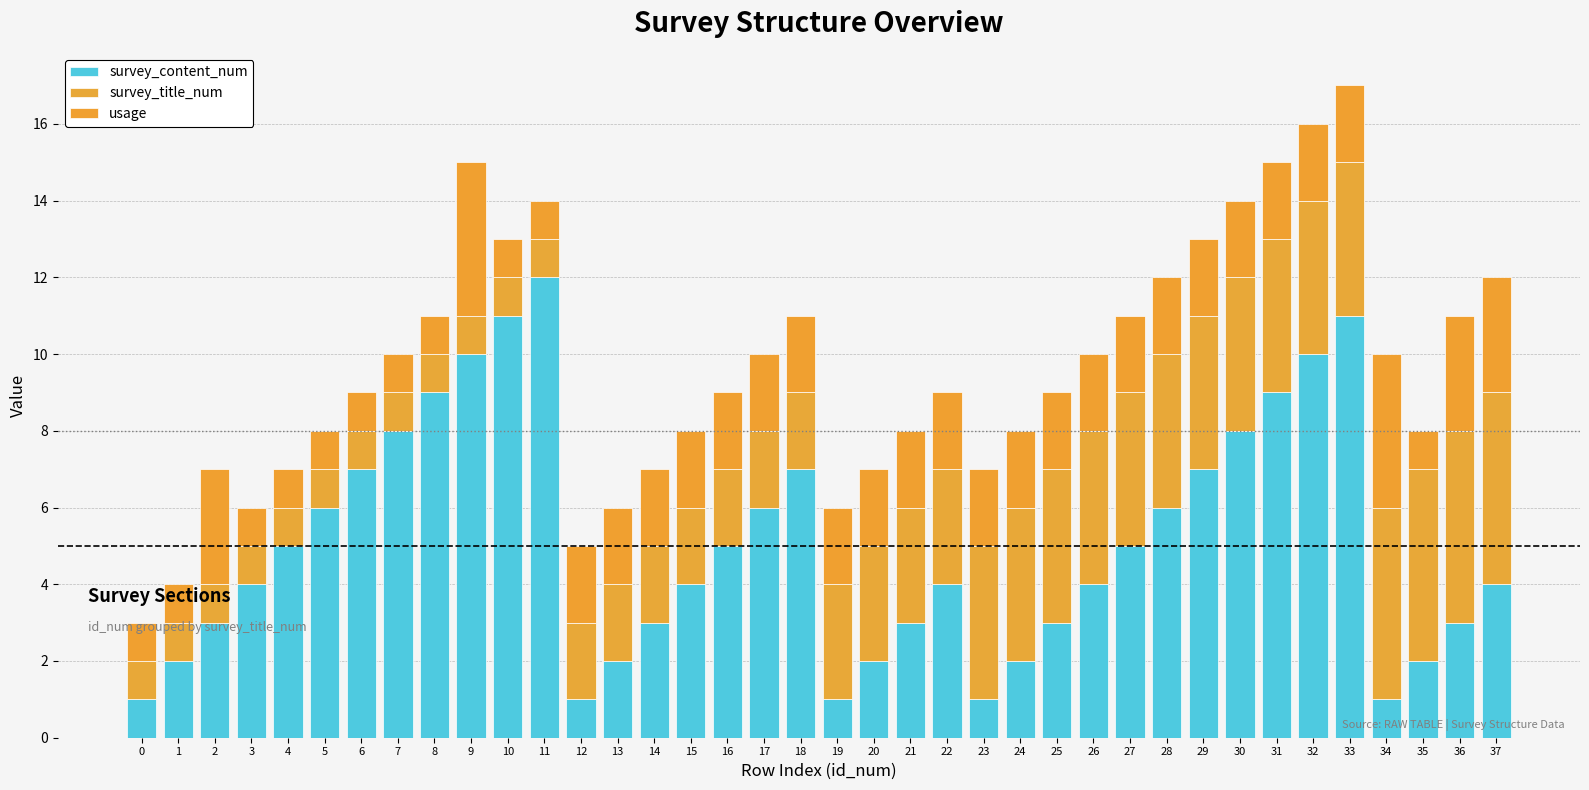

How many categories are shown in the chart?

38